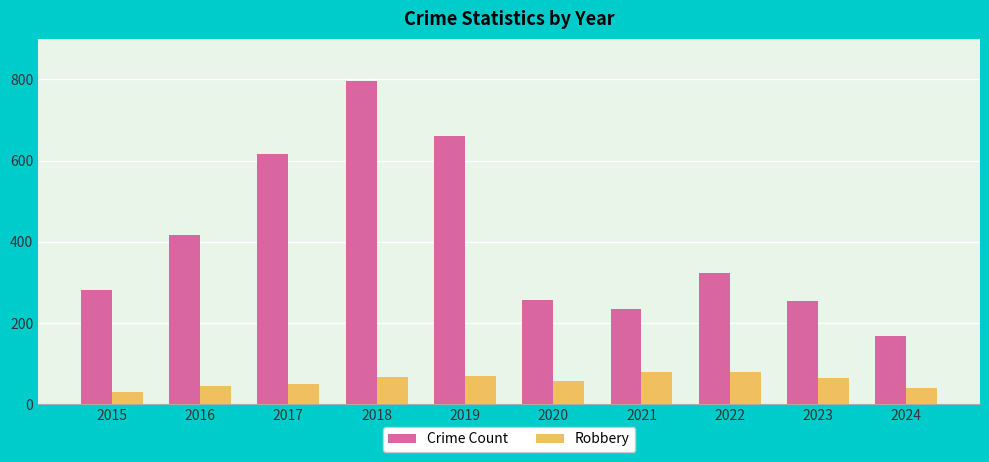

The value of Crime Count at 2019 is 660. True or false?

True